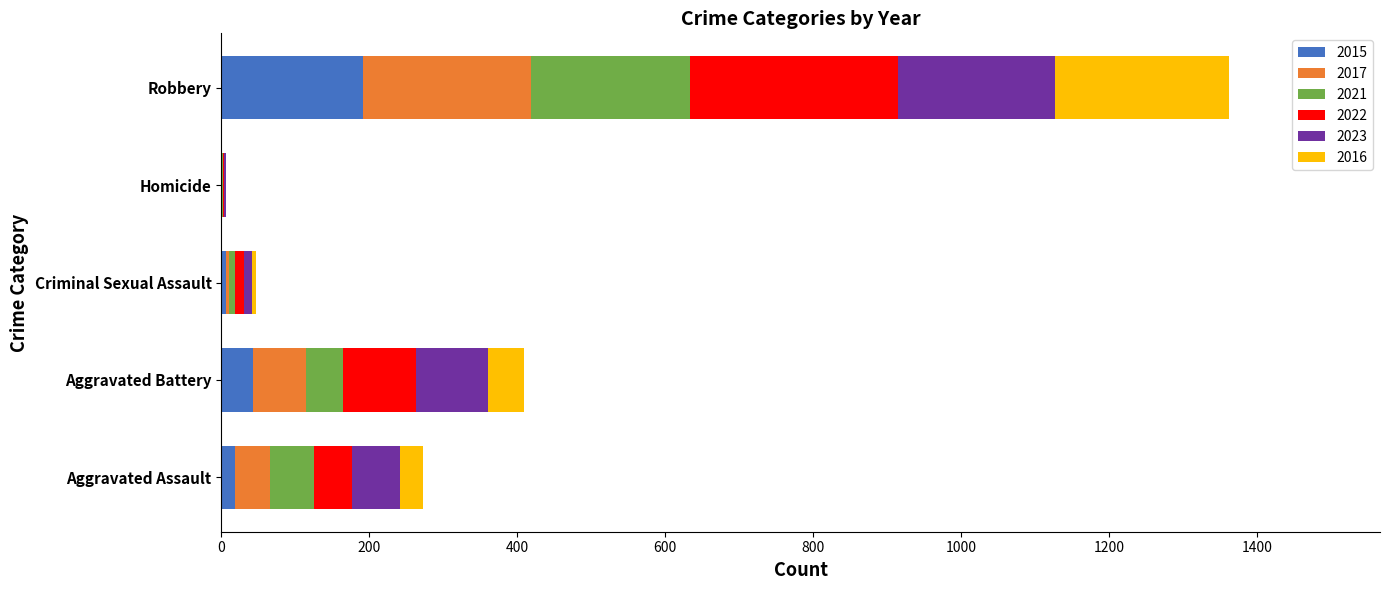

What is the total value across all series at Robbery?

1362